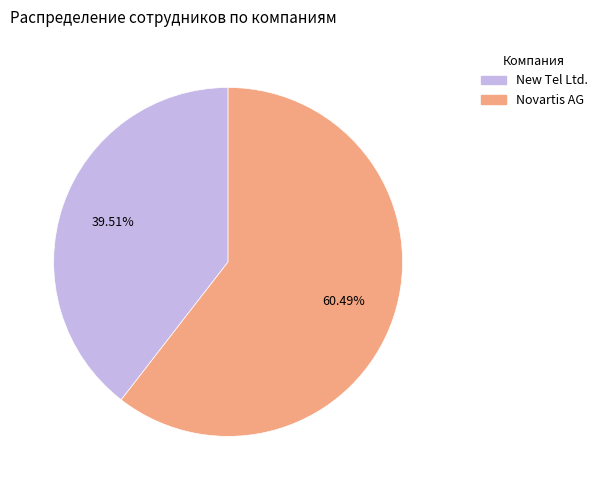

What is the smallest slice in the pie chart?

New Tel Ltd.